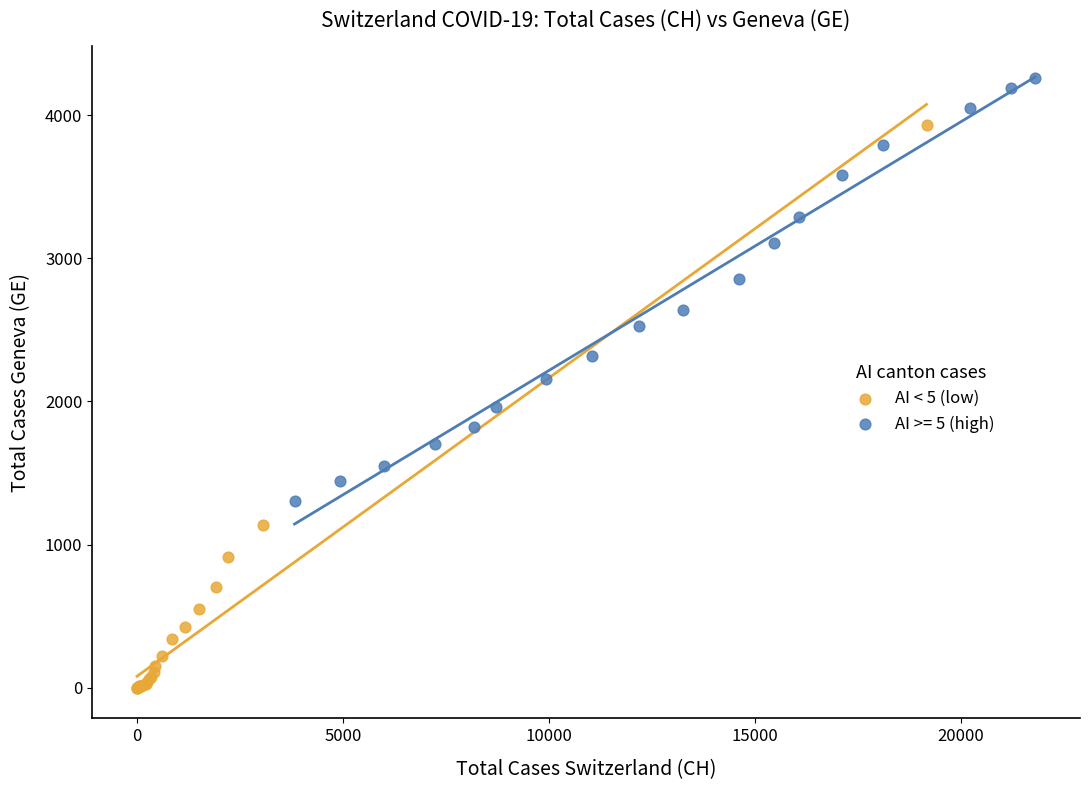

Which series contains the highest Y value?

AI >= 5 (high)